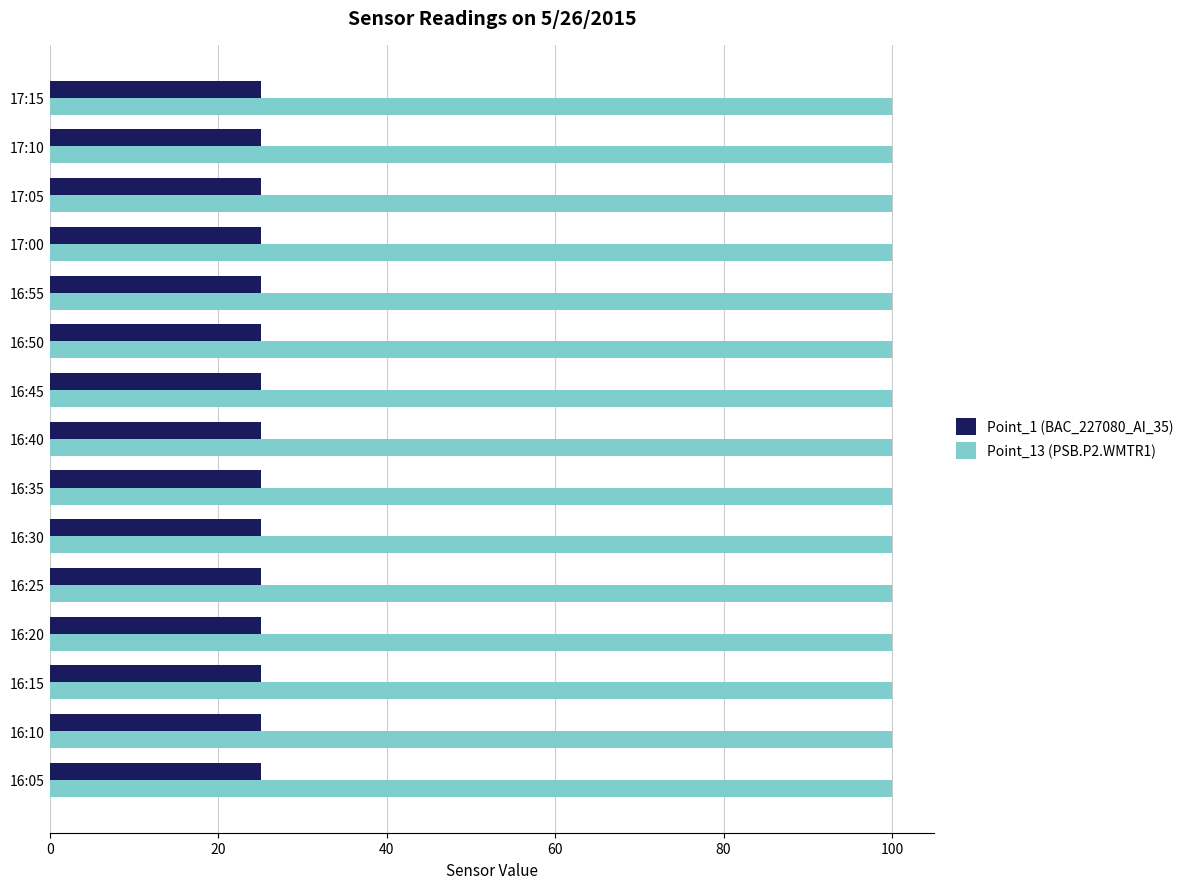

What is the spread (max minus min) of values at 17:15?

74.9